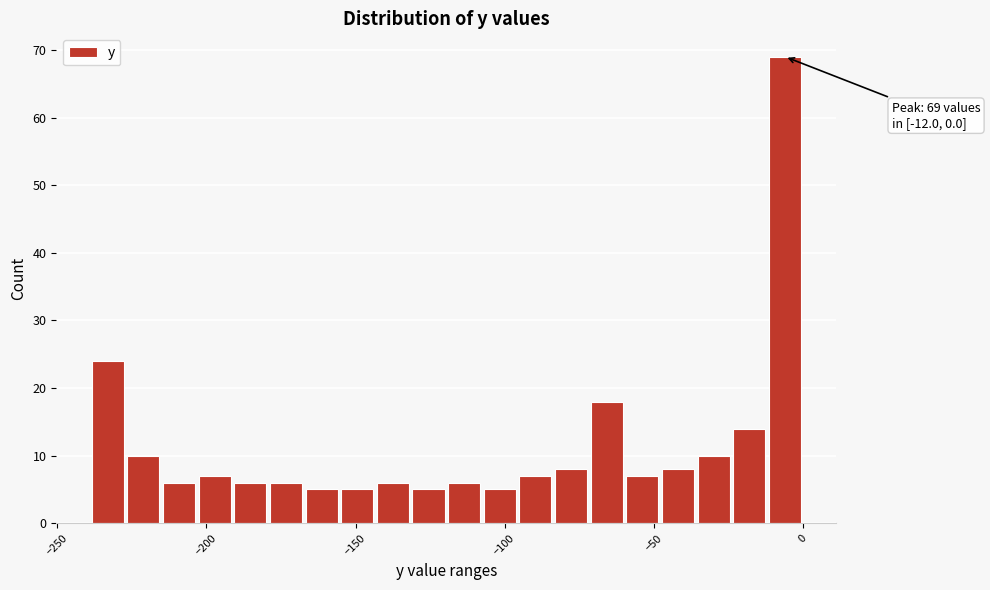

Read against the x-axis, roughly where is the centre of the tallest bar?

-5